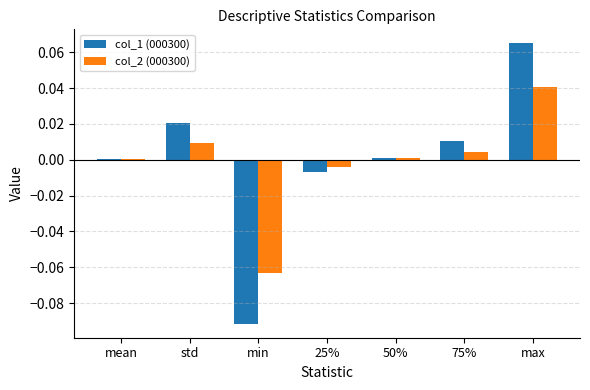

What are all the series names shown in the legend?

col_1 (000300), col_2 (000300)